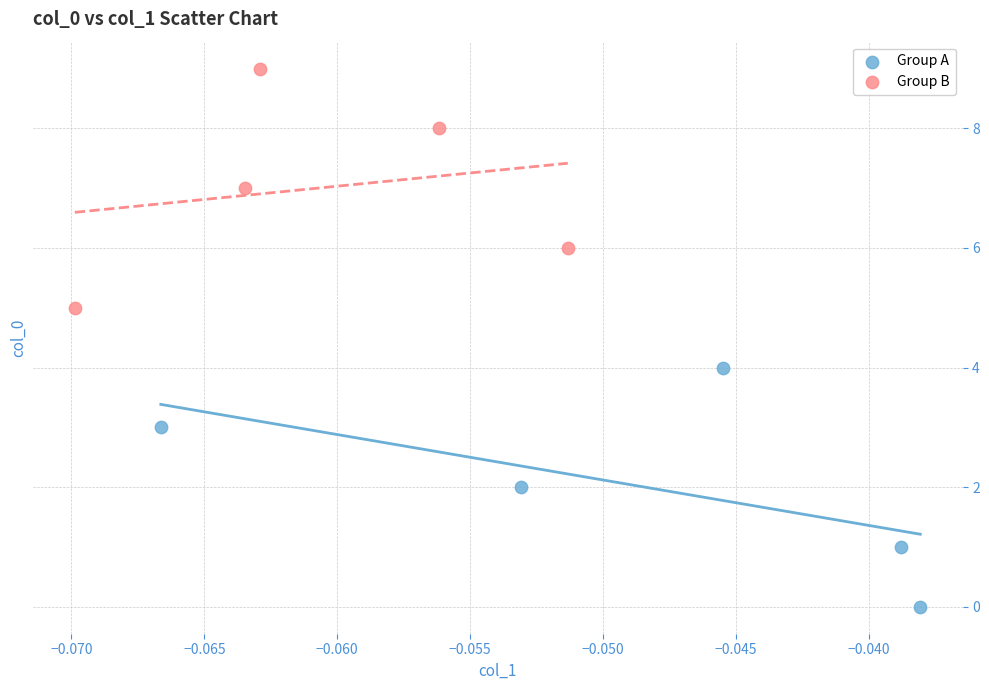

Which series reaches the minimum Y coordinate?

Group A